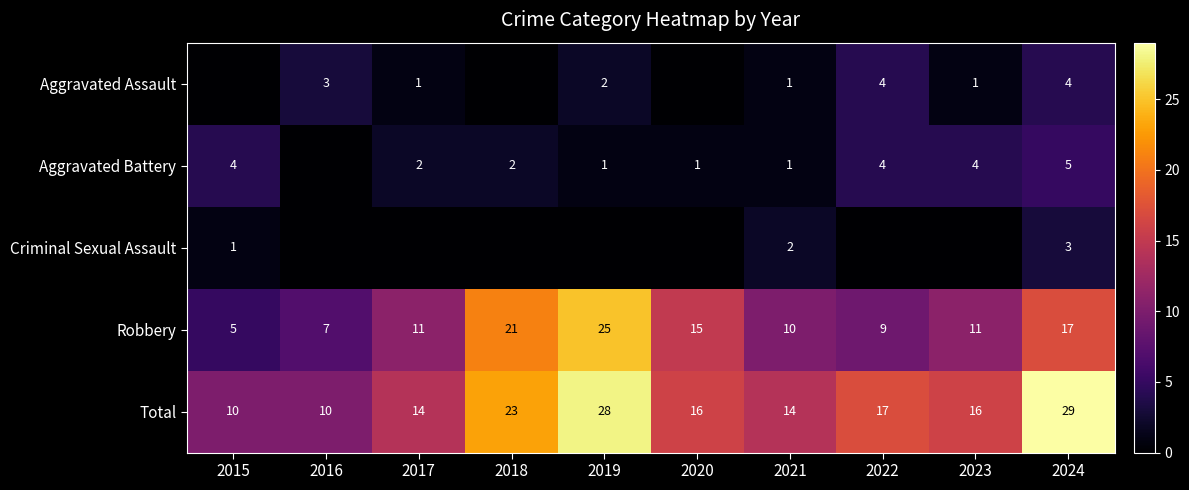

What is the difference between the Robbery values at 2016 and 2021?

3